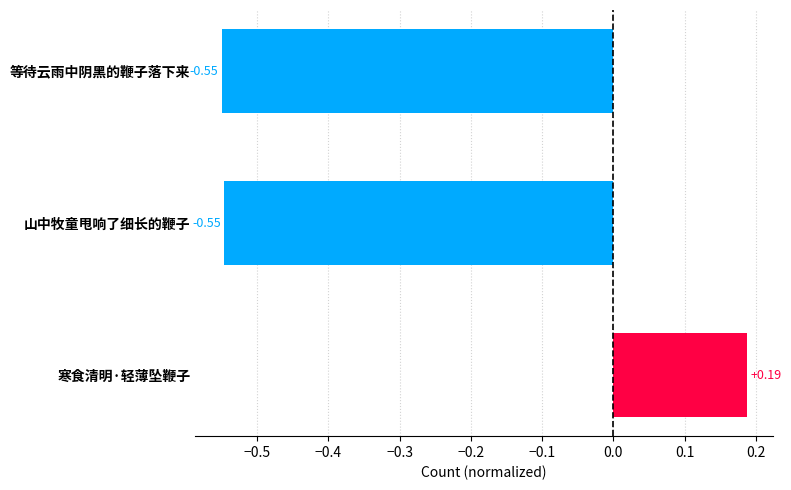

What is the change in value from 等待云雨中阴黑的鞭子落下来 to 寒食清明·轻薄坠鞭子?

+0.7